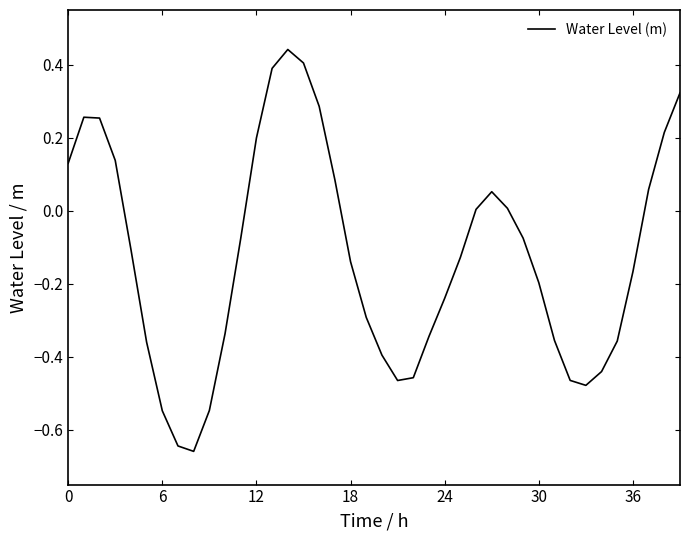

What is the sum of all values?

-5.0